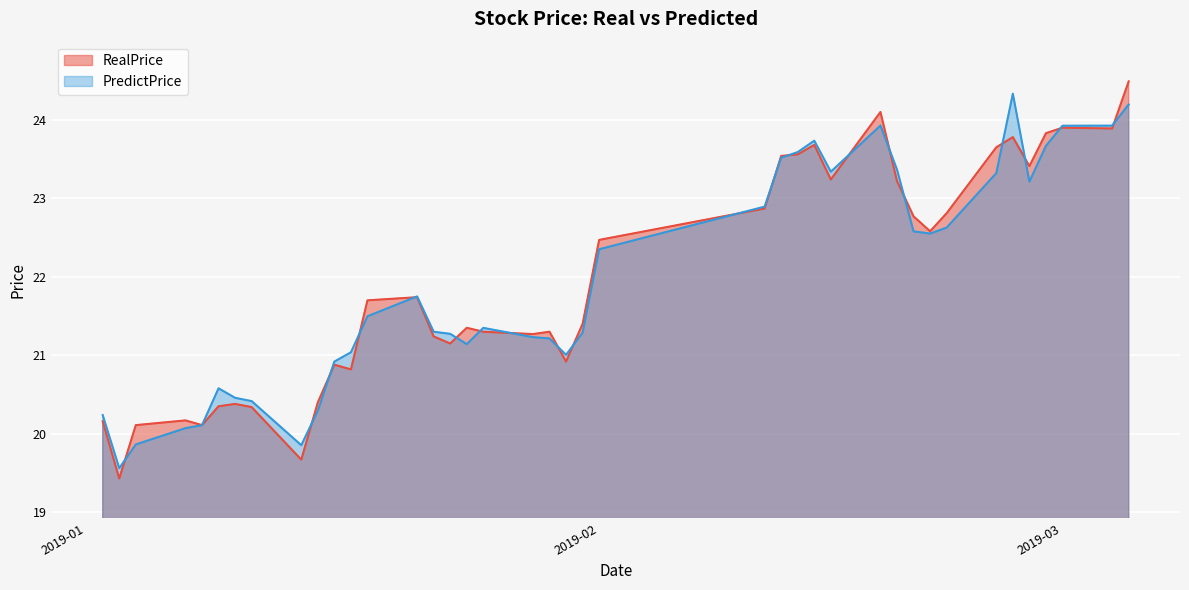

At 2019-01-24, list the series in order from smallest to largest.

PredictPrice, RealPrice